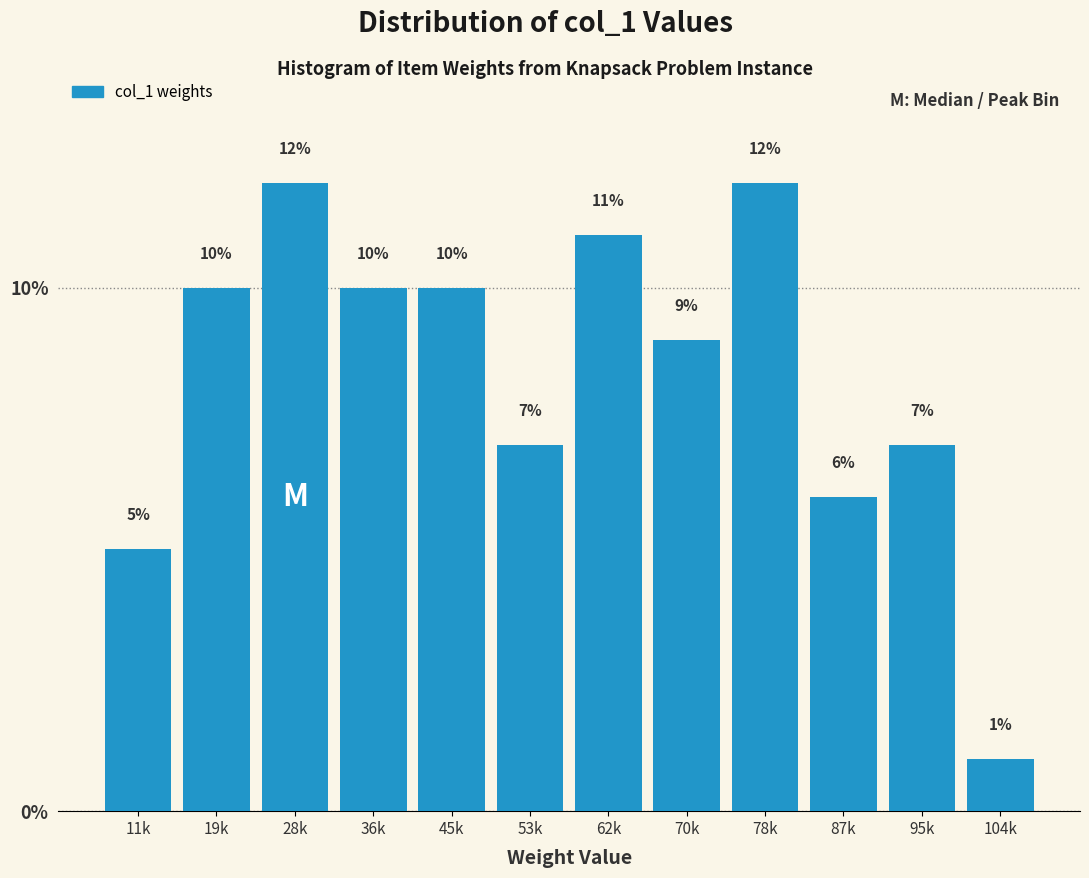

Reading left to right, extract all data points from this chart.

5.0	10.0	12.0	10.0	10.0	7.0	11.0	9.0	12.0	6.0	7.0	1.0